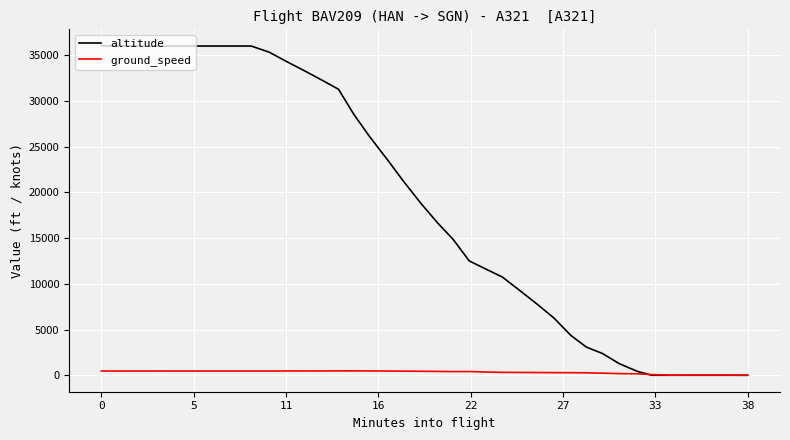

True or false: ground_speed has more than 2 points higher than both neighbors.

True